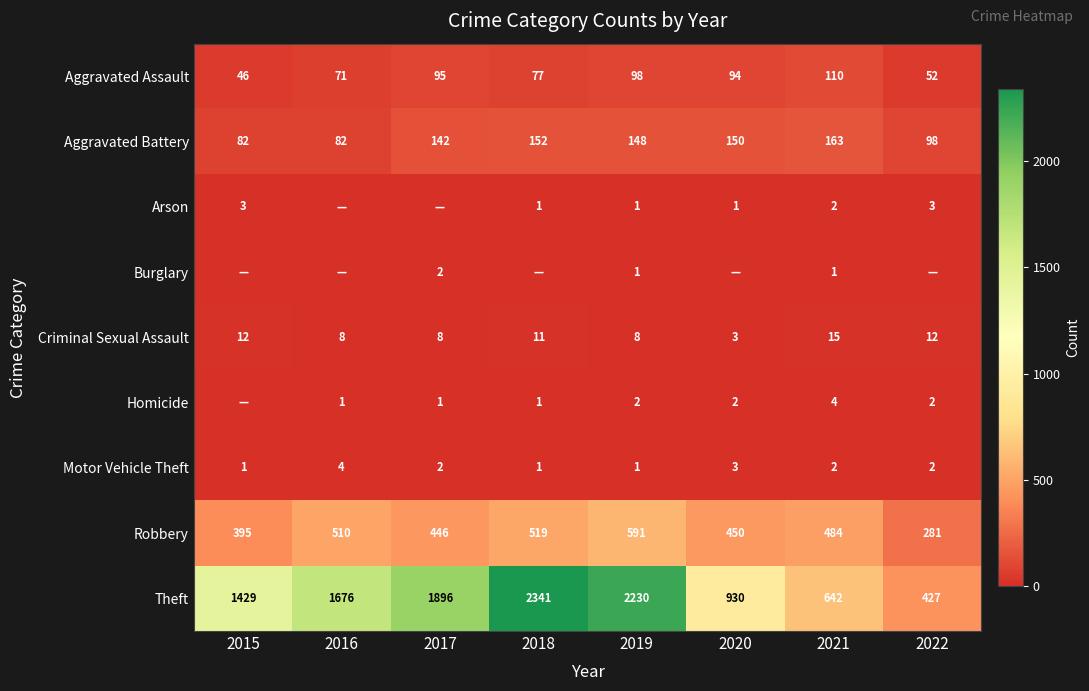

True or false: Aggravated Assault has a value of 35 at 2016.

False